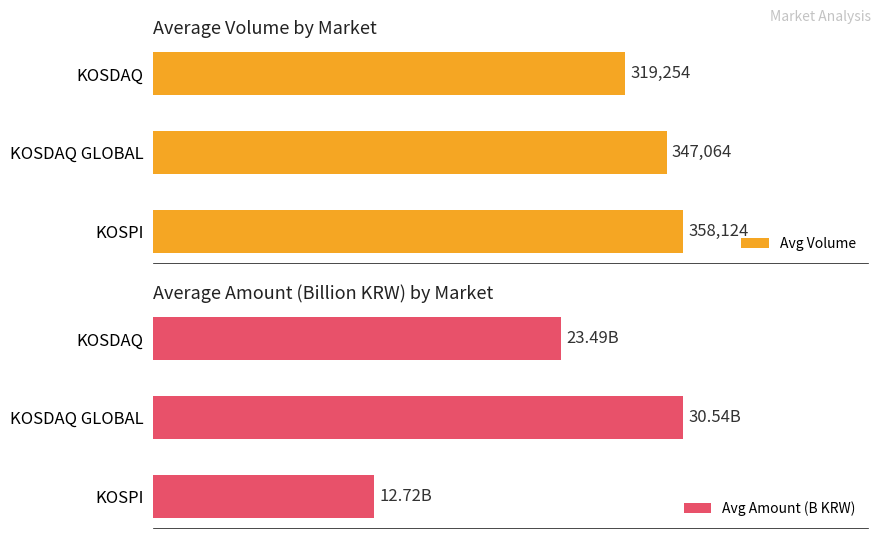

Reading left to right, transcribe all the data shown in this chart.

Avg Volume: 0=358124.1	1=347063.5	2=319253.6
Avg Amount (B KRW): 0=12.7	1=30.5	2=23.5